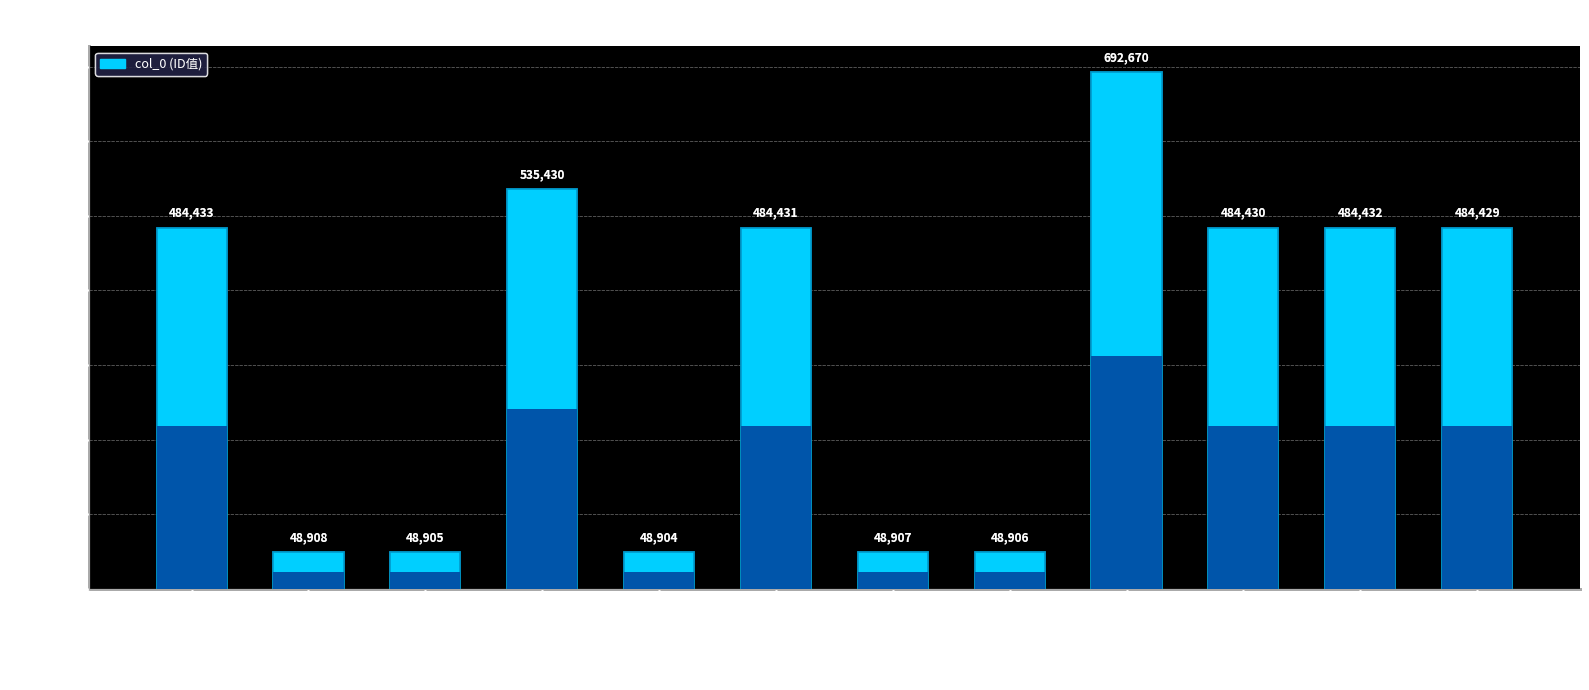

How many categories are shown in the chart?

12